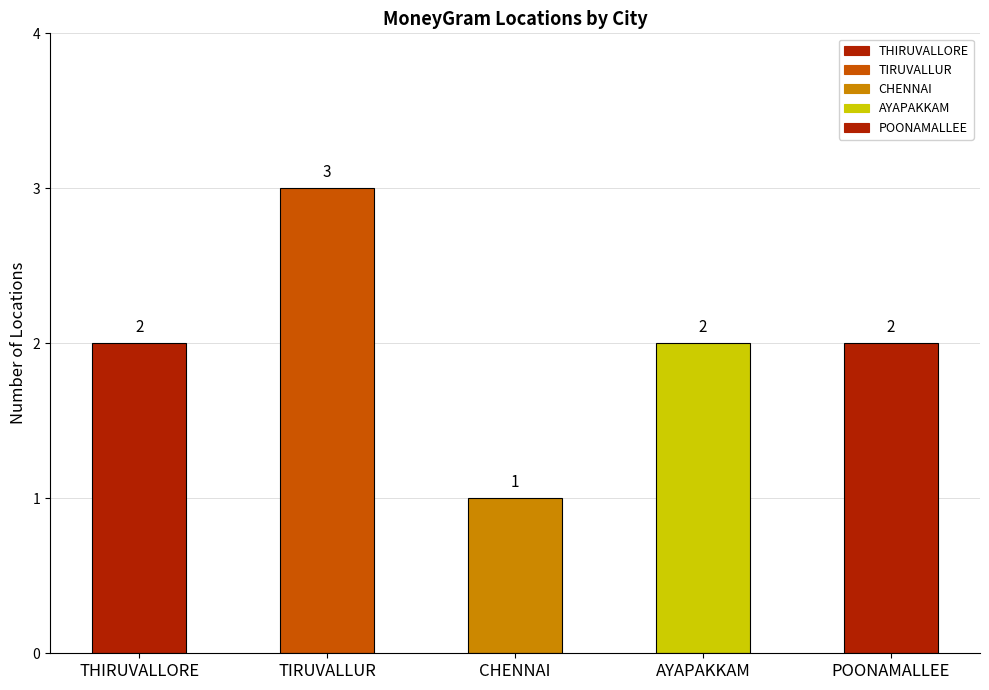

What is the change in value from THIRUVALLORE to TIRUVALLUR?

+1